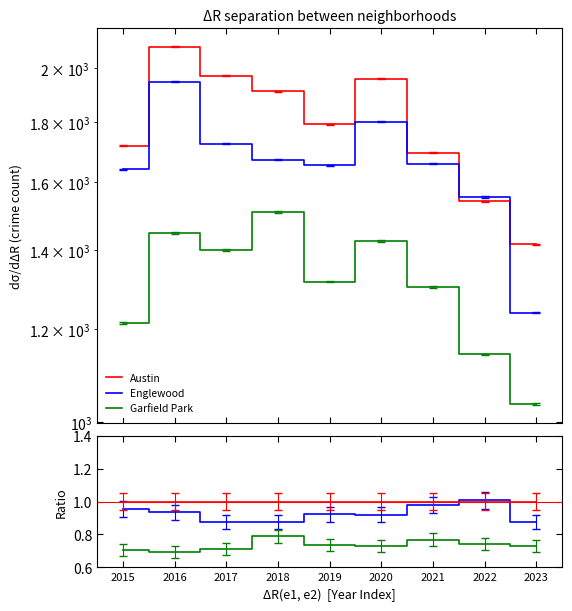

Where do Austin and Englewood first cross each other?

2021 and 2022